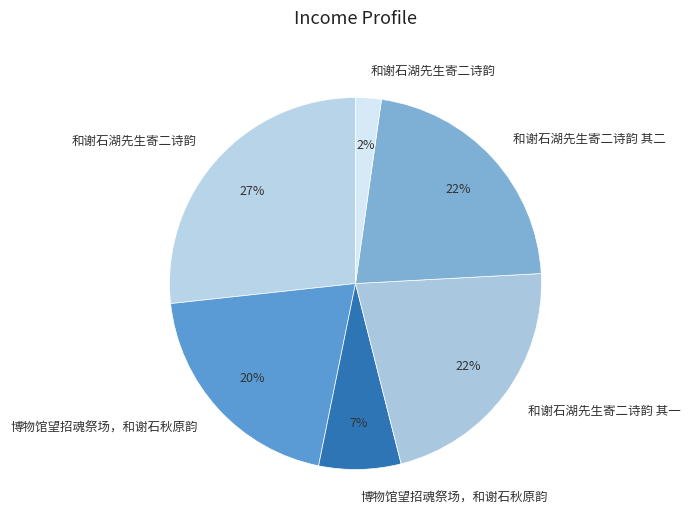

How many segments does this pie chart have?

6